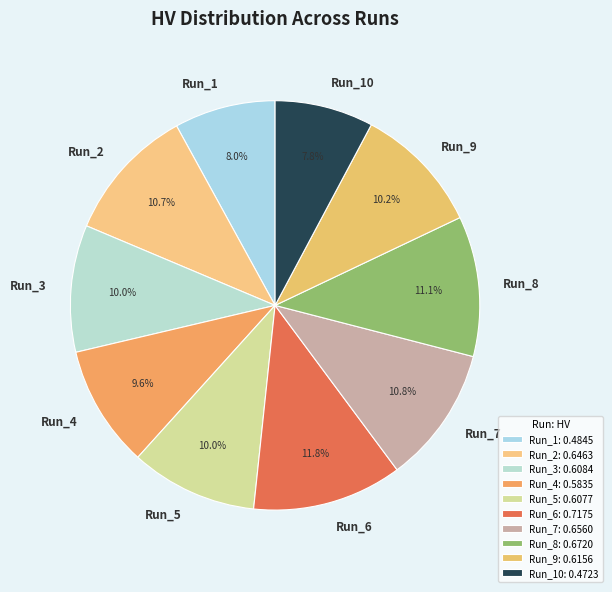

Count the number of slices in the pie.

10